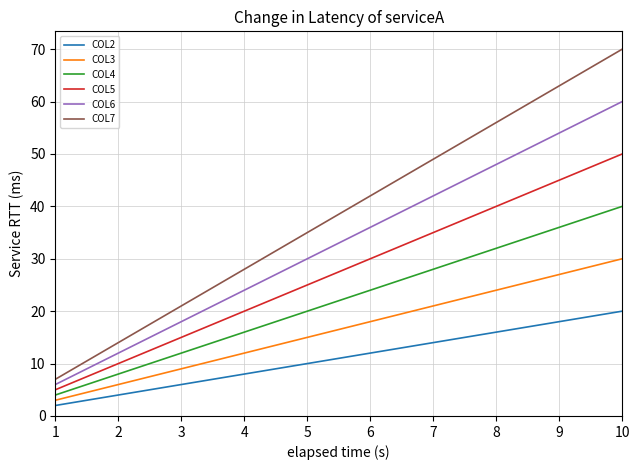

Which series has the largest range (max minus min)?

COL7